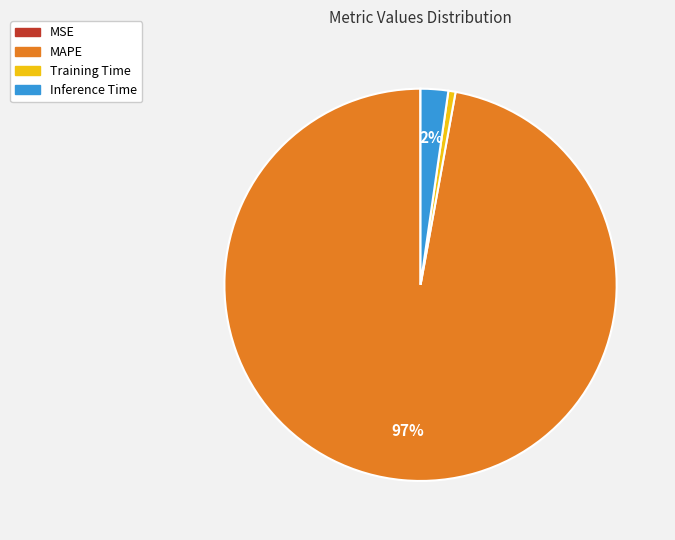

The Inference Time slice represents 2% of the pie. True or false?

True